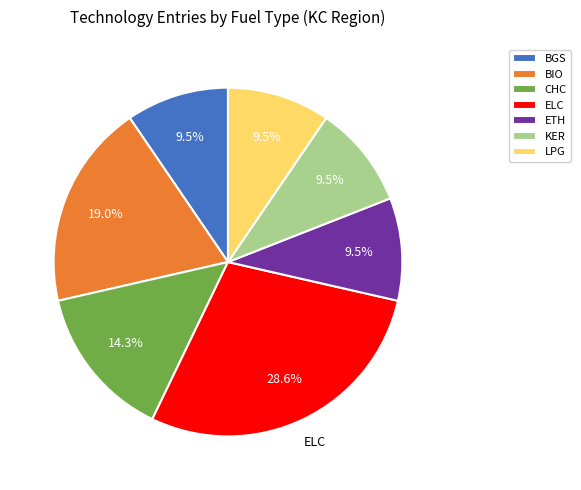

Which slice is the largest?

ELC